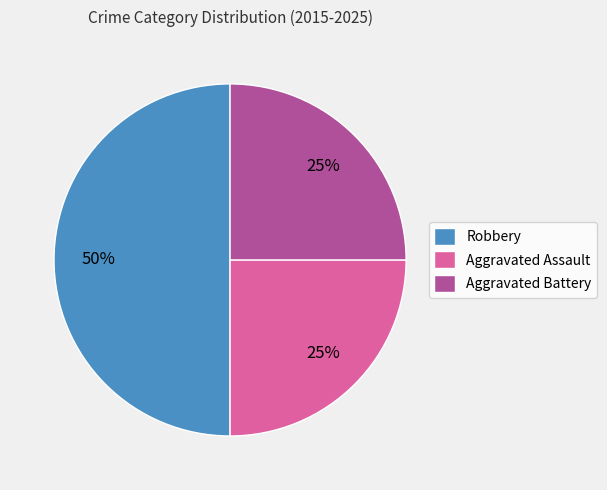

What percentage is the Aggravated Assault slice, to the nearest percent?

25%